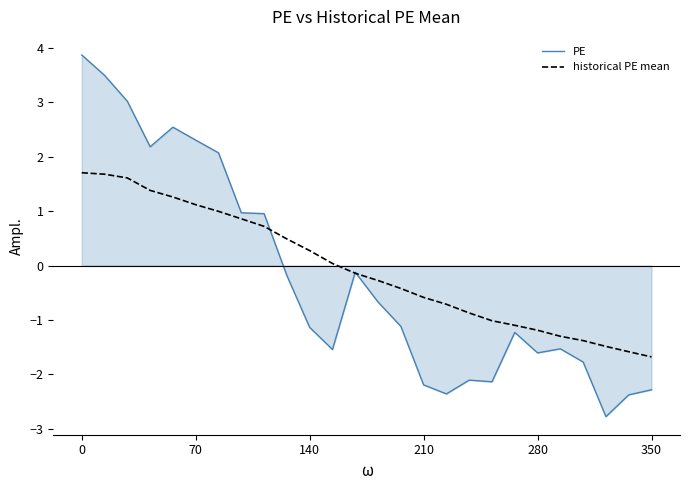

At how many categories does at least one series exceed 1?

7